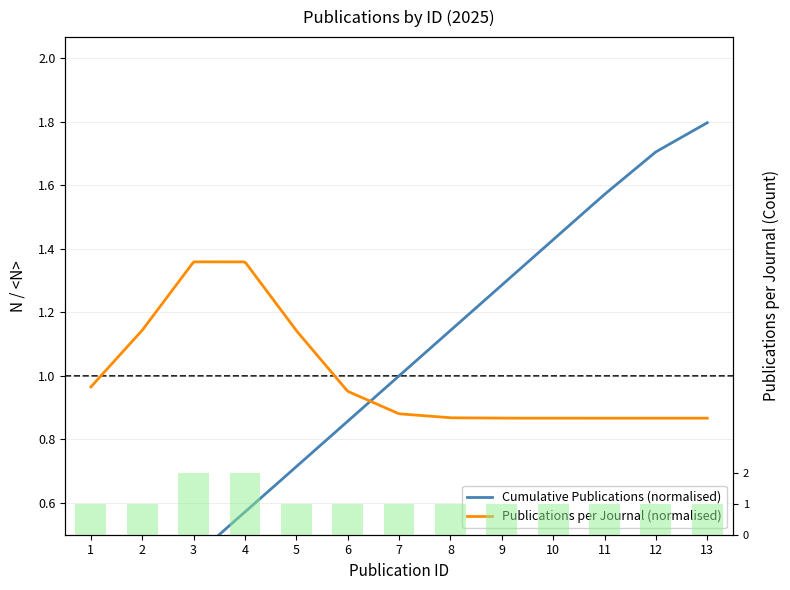

The value at 10 is 1. True or false?

True